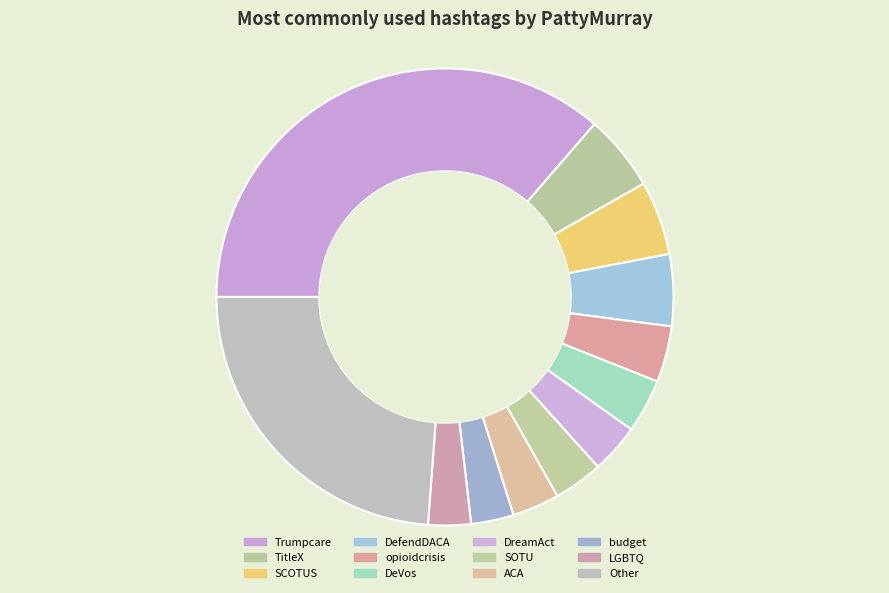

Count the number of slices in the pie.

12